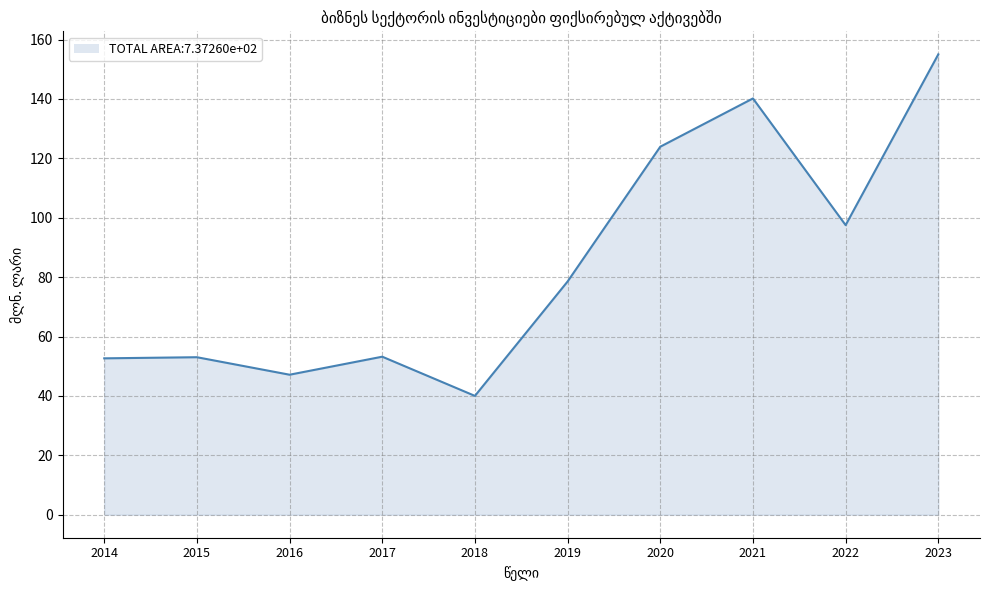

What is the greatest value displayed?

155.0